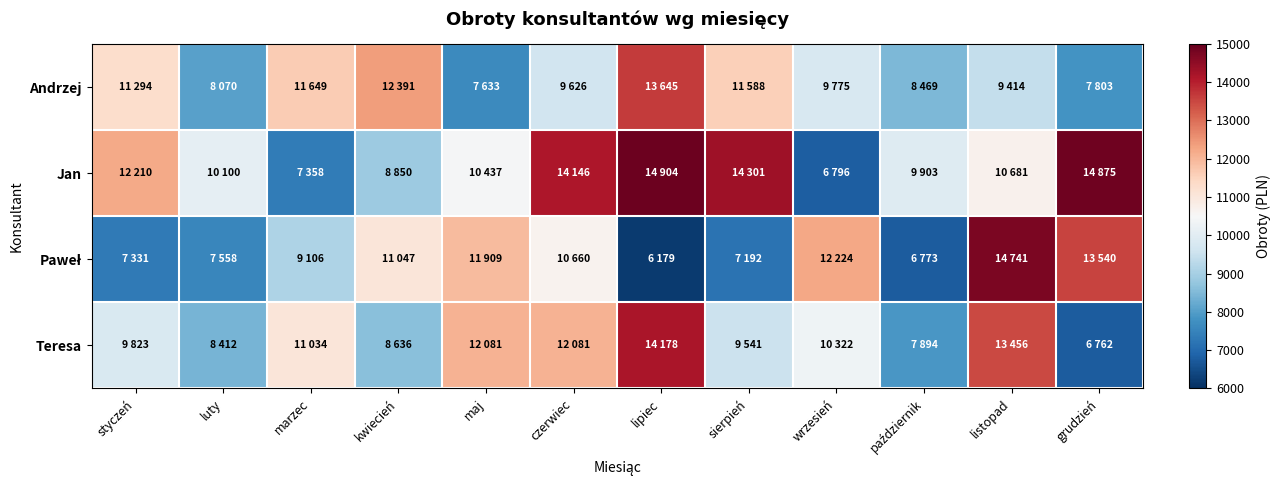

How many categories are shown in the chart?

12